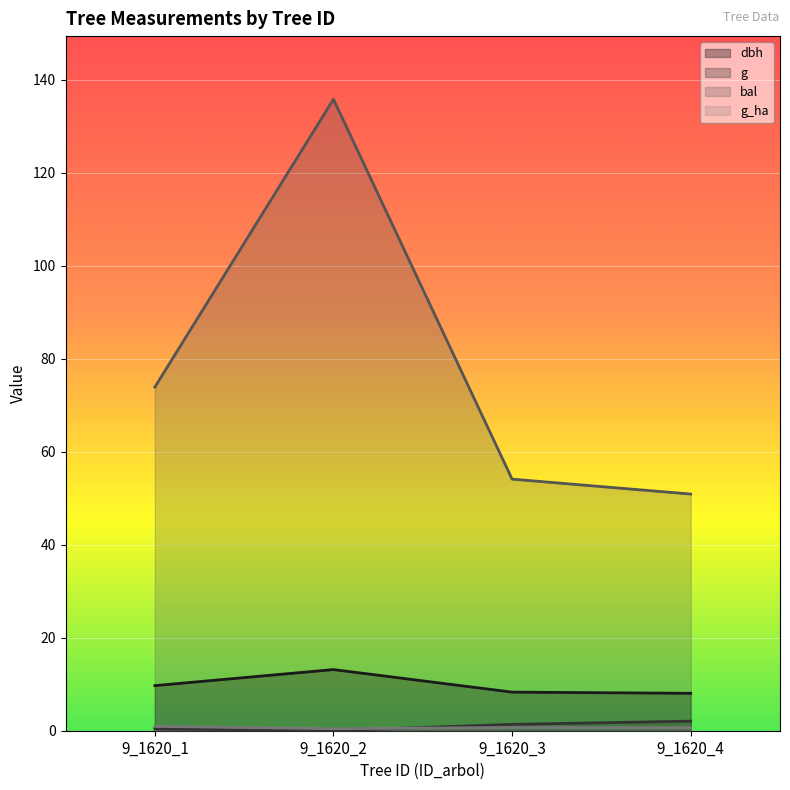

Between 9_1620_2 and 9_1620_3, which is larger?

9_1620_2